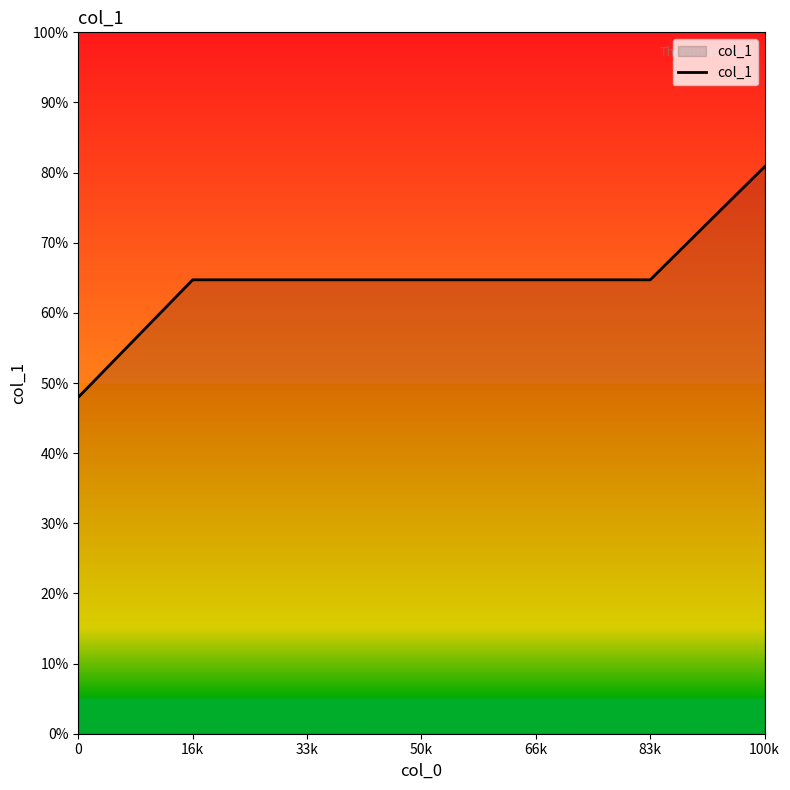

Does the chart display data point markers on the line(s)?

No